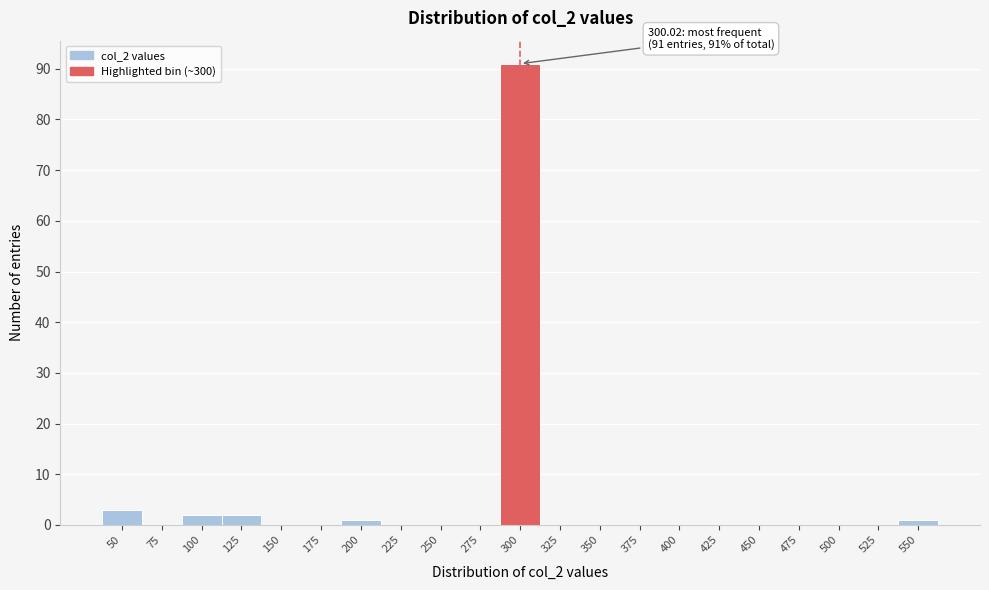

Reading left to right, transcribe all the data shown in this chart.

50=3	75=0	100=2	125=2	150=0	175=0	200=1	225=0	250=0	275=0	300=91	325=0	350=0	375=0	400=0	425=0	450=0	475=0	500=0	525=0	550=1